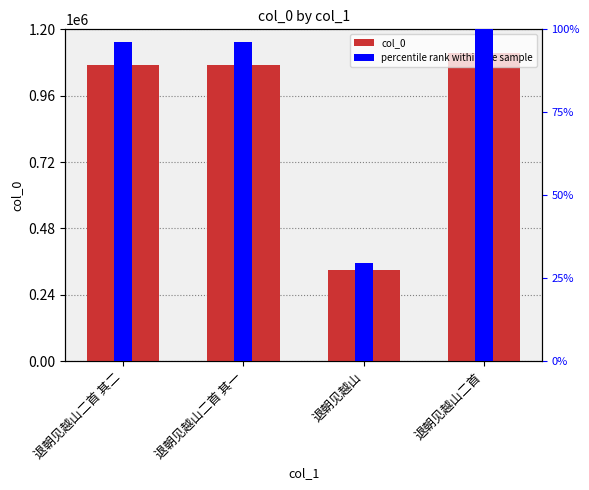

What is the minimum value shown in the chart?

29.7